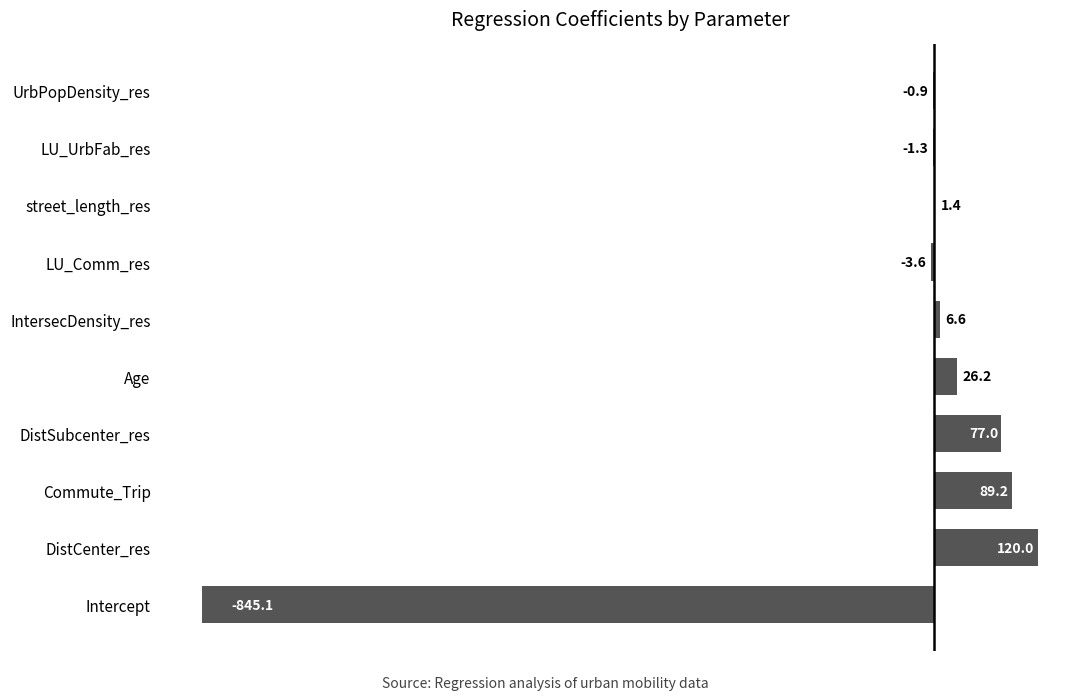

What is the change in value from Intercept to LU_Comm_res?

+841.5